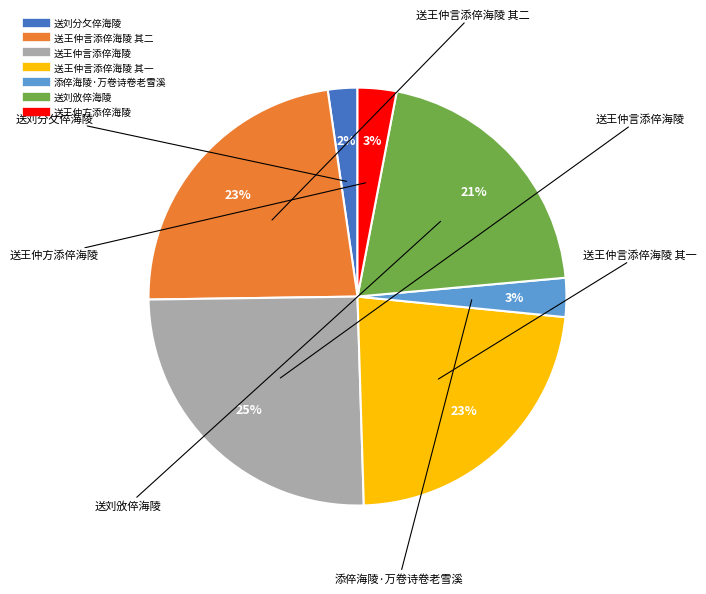

Is there any slice that represents more than half of the pie?

No